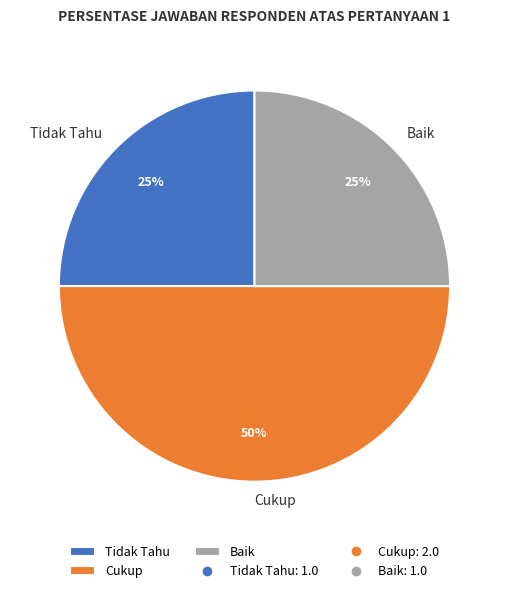

To the nearest percent, what is the difference between the largest and smallest slice percentages?

25%